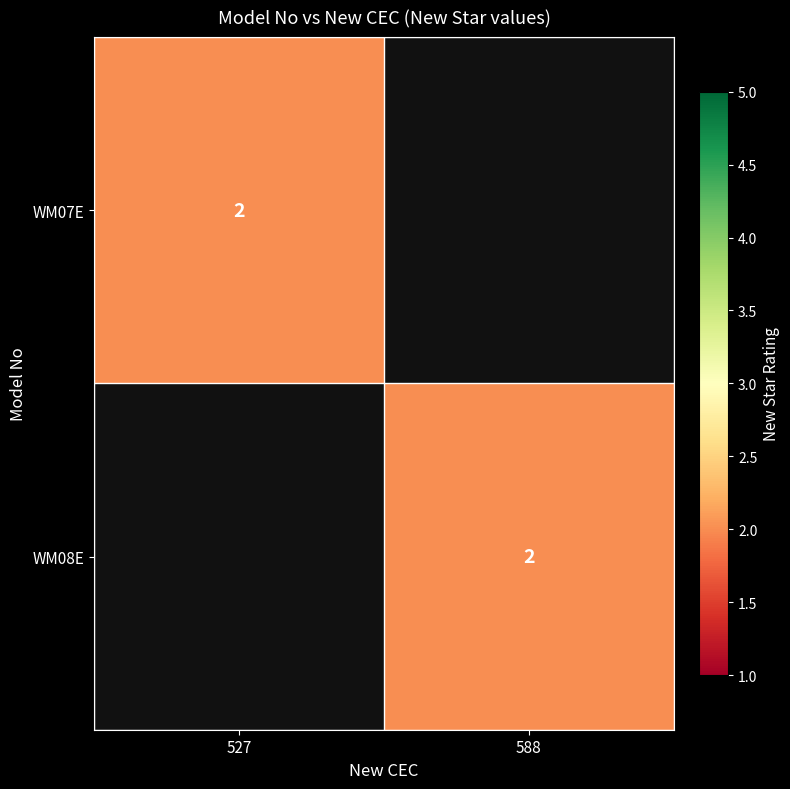

True or false: WM07E has a value of 2 at 527.

True